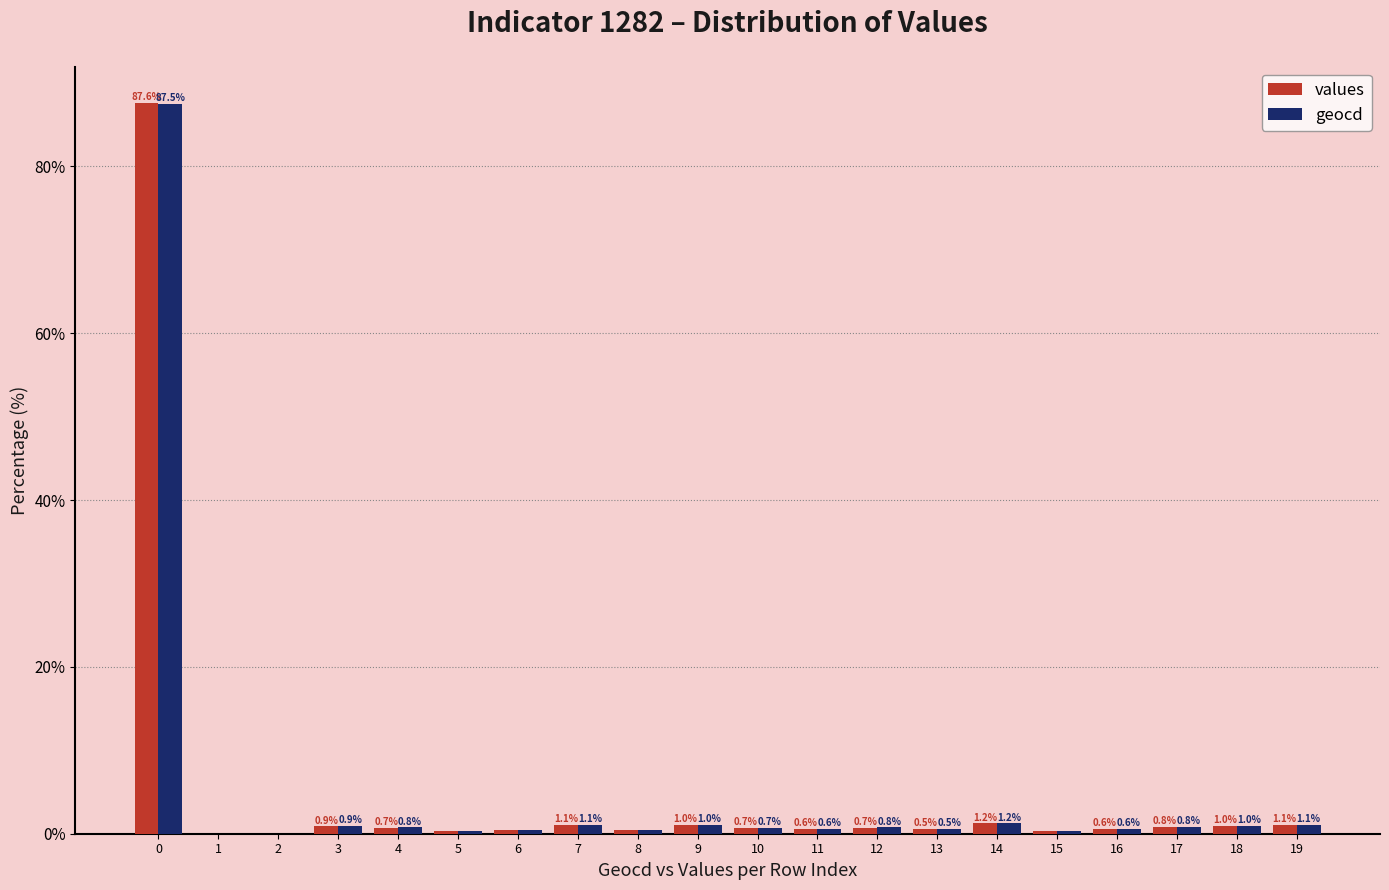

What is the difference between the values values at 8 and 6?

0.1